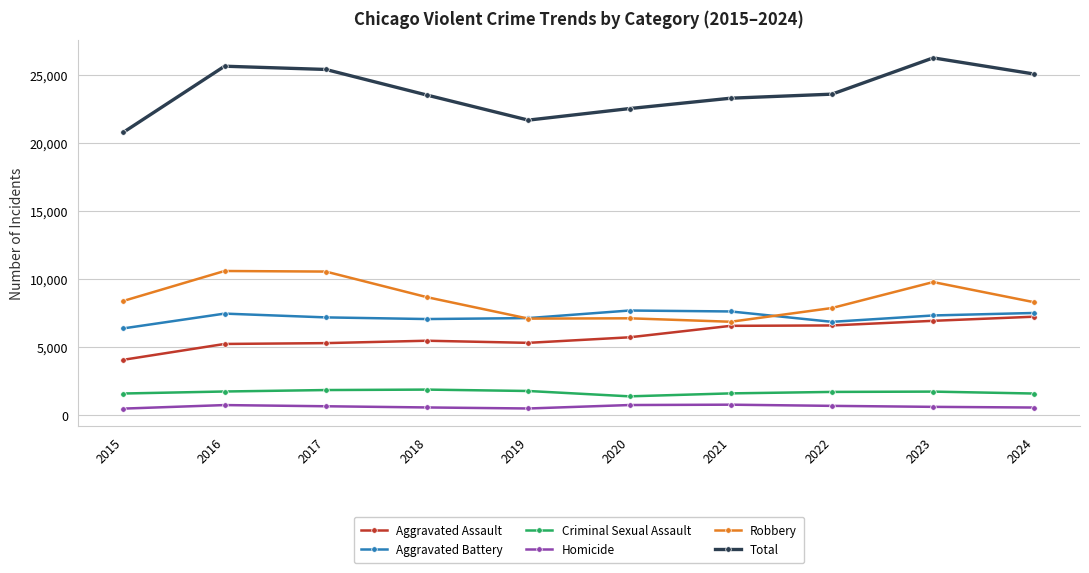

How many distinct data groups are displayed?

6